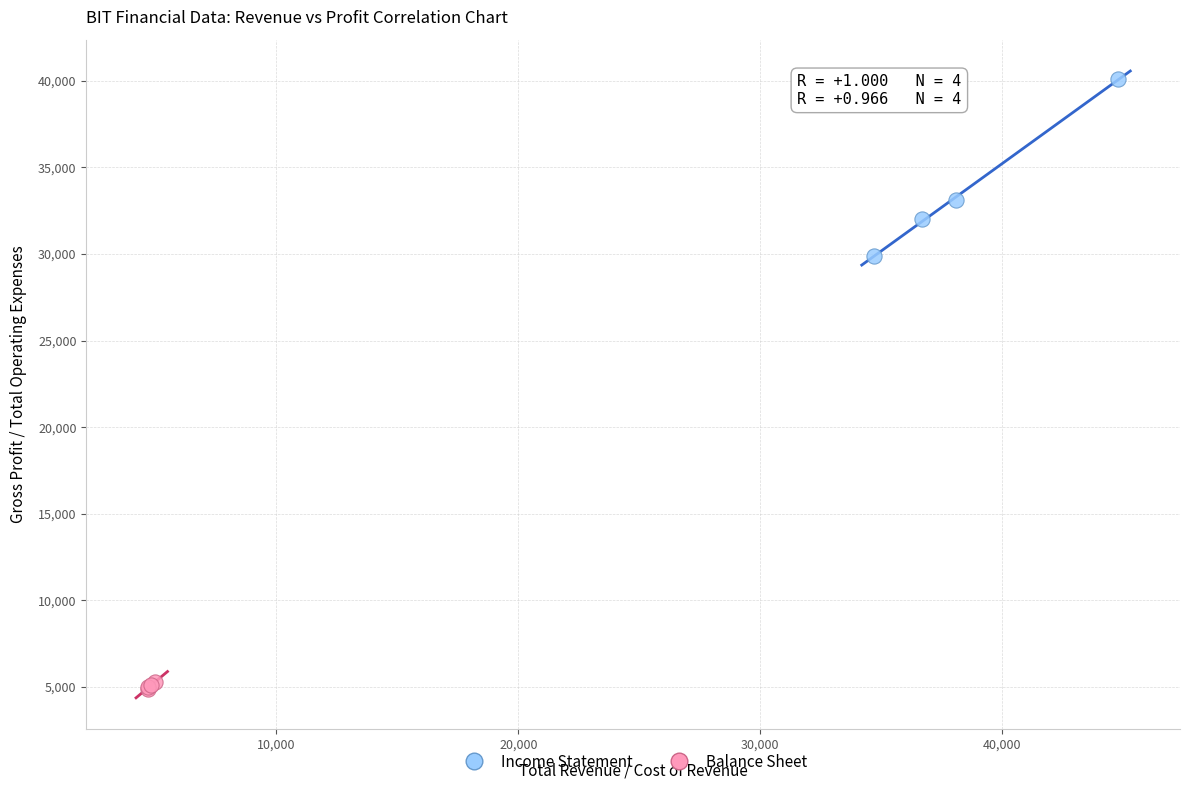

Which series contains the lowest Y value?

Balance Sheet